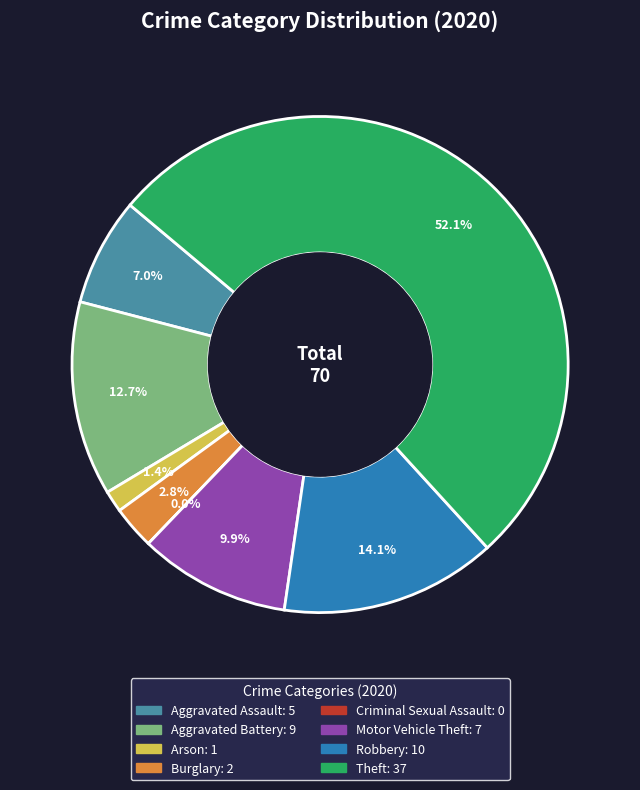

To the nearest percent, what is the difference between the largest and smallest slice percentages?

52%